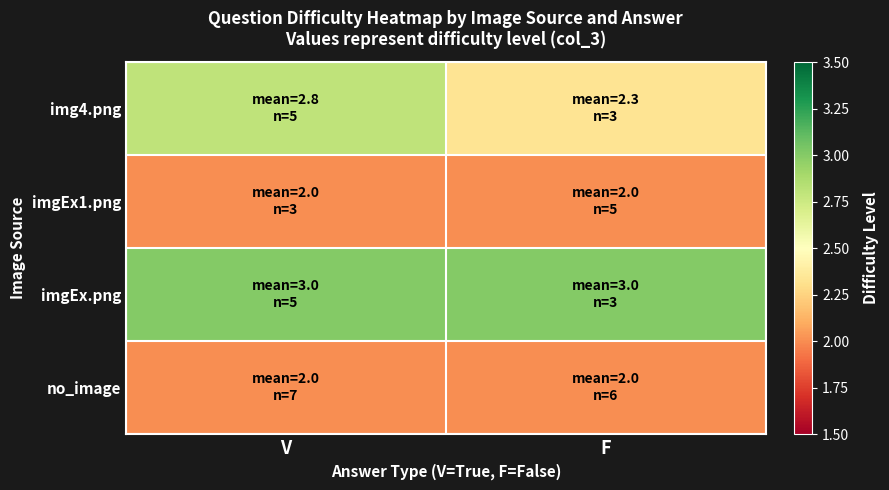

Reading left to right, extract all data points from this chart.

img4.png: V=2.8	F=2.3
imgEx1.png: V=2.0	F=2.0
imgEx.png: V=3.0	F=3.0
no_image: V=2.0	F=2.0